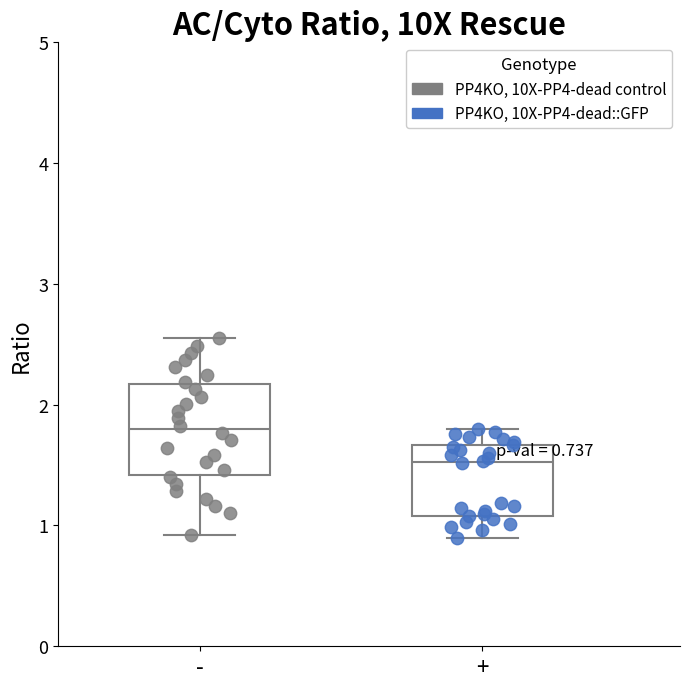

Which box has the highest median line?

-